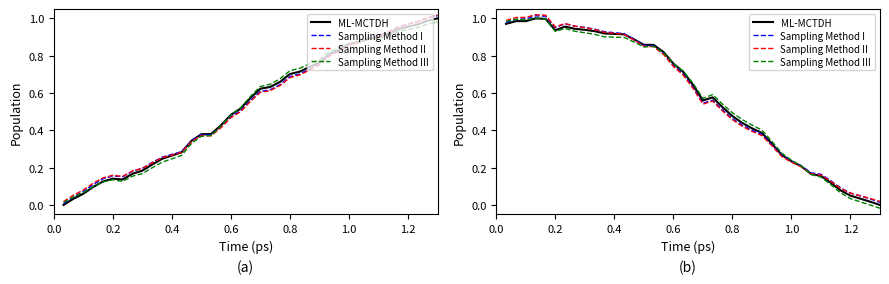

After their last crossing, which series has the higher values: ML-MCTDH or Sampling Method III?

ML-MCTDH